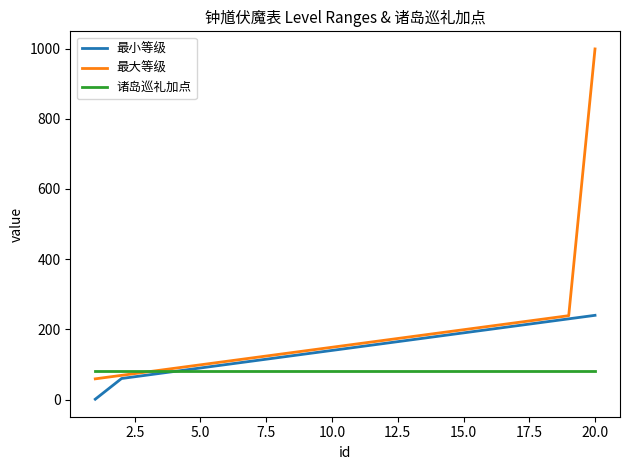

Which series has the widest spread of values?

最大等级